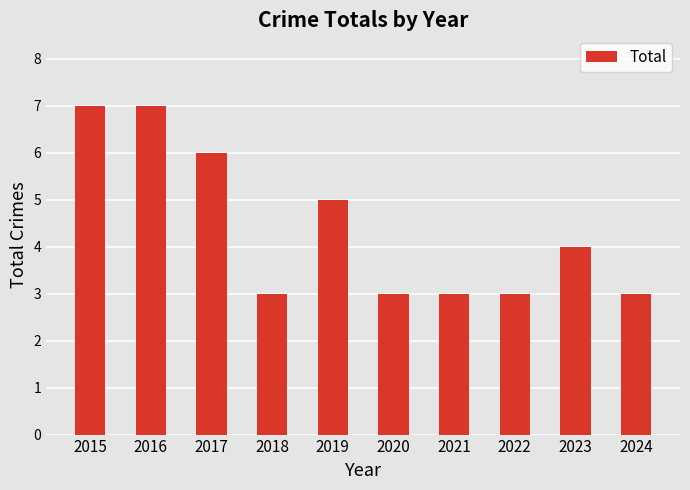

What is the greatest value displayed?

7